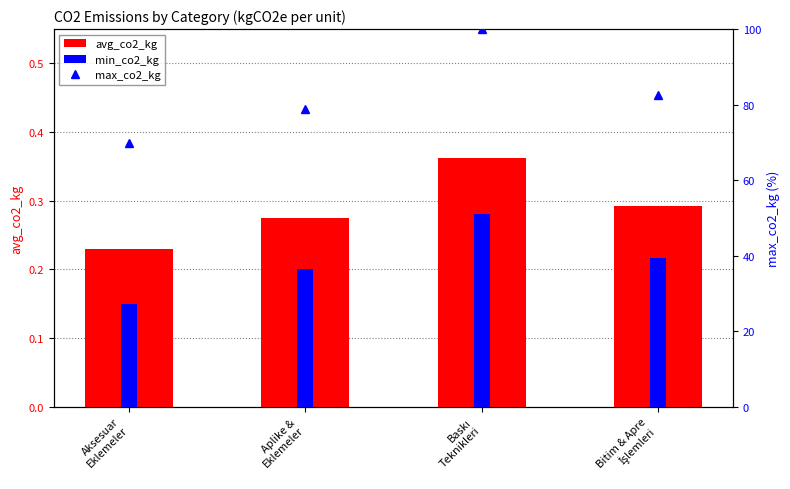

Is the value of max_co2_kg at Baskı
Teknikleri greater than the value of avg_co2_kg at Aplike &
Eklemeler?

Yes